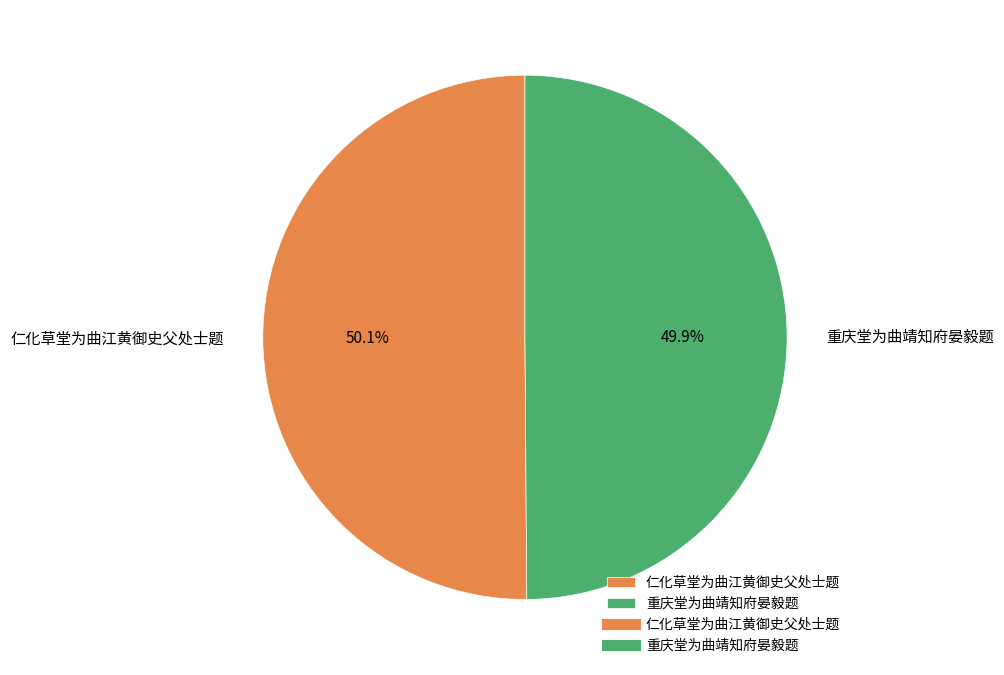

Is there any slice that represents more than half of the pie?

Yes